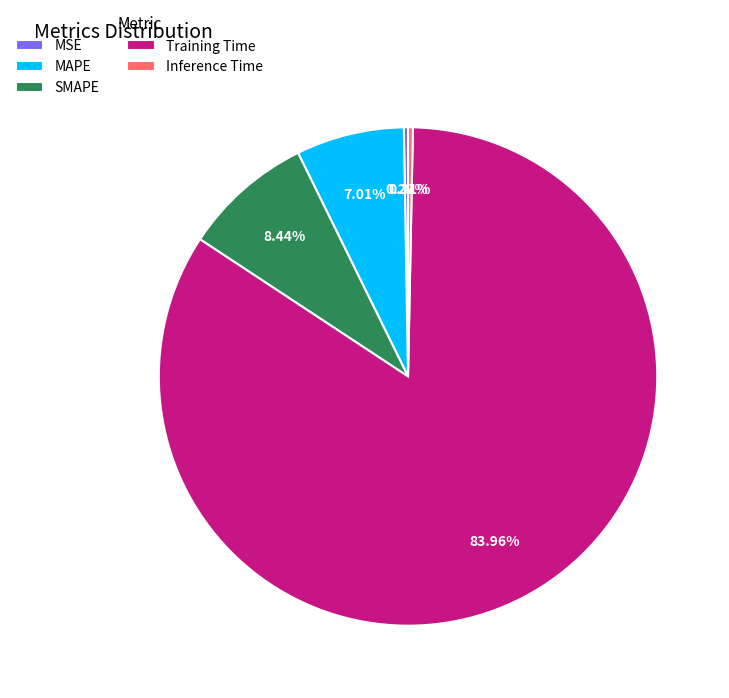

Is Inference Time the majority of the pie?

No